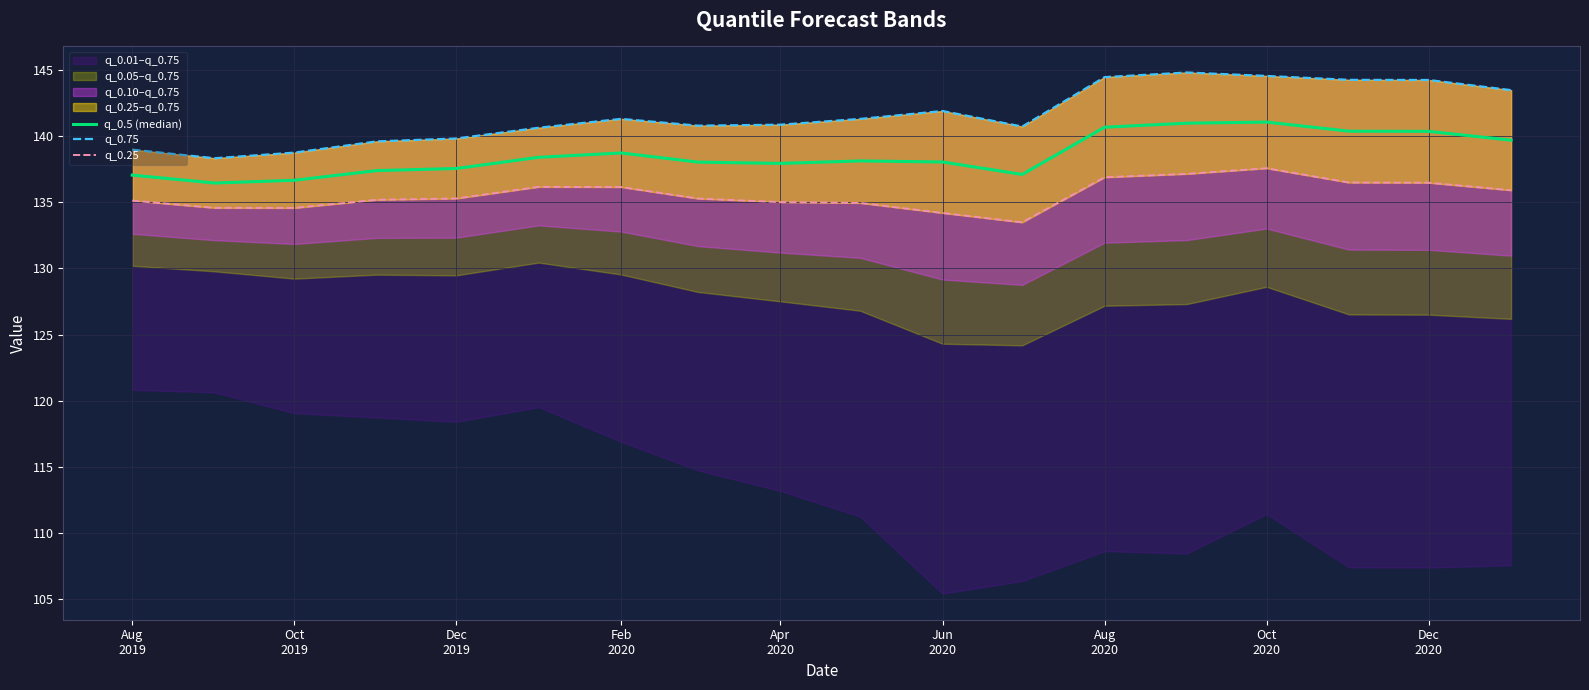

How many interior local valleys does the q_0.5 (median) series have?

3